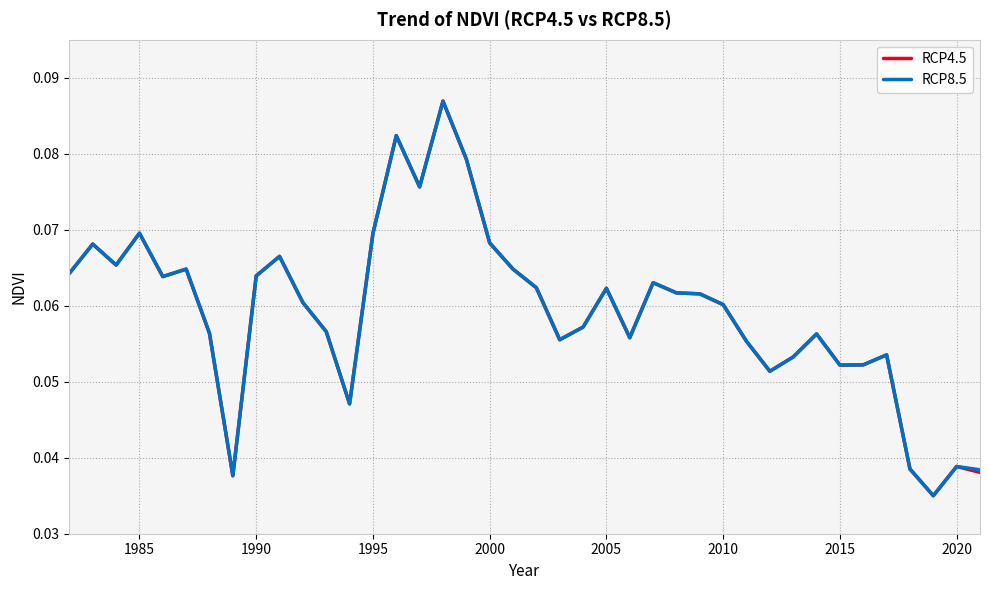

Which series has the largest total across all categories?

RCP8.5